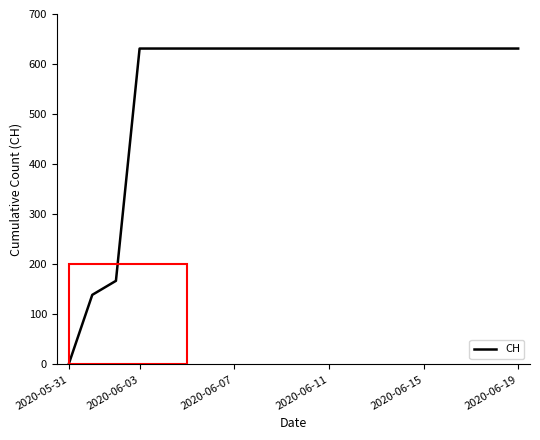

Does the chart display data point markers on the line(s)?

No